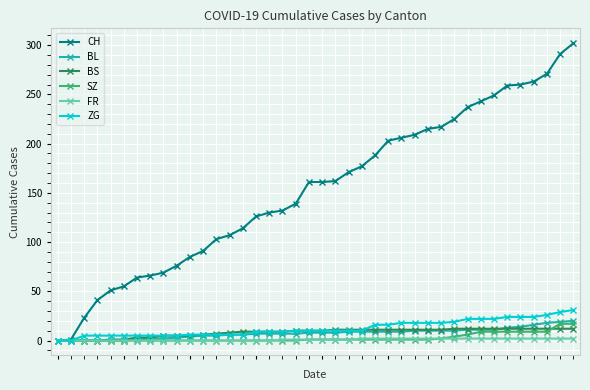

How many lines are shown in the chart?

6